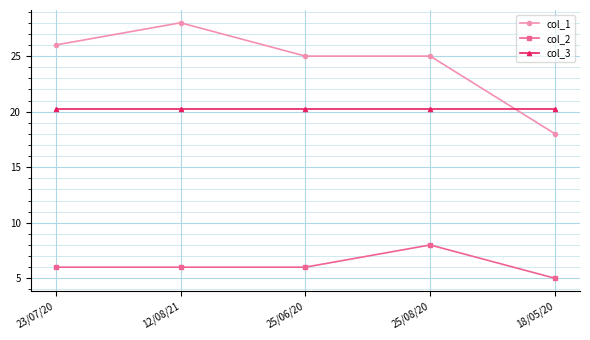

What value does the col_3 series have at 25/08/20?

20.2